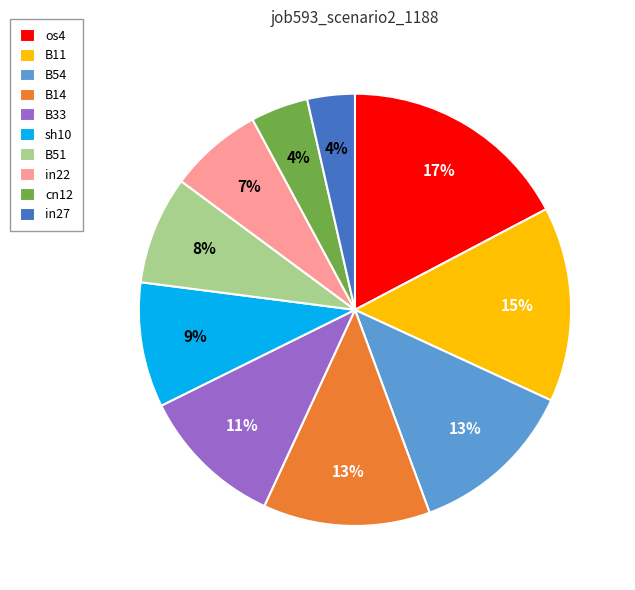

True or false: B14 accounts for 18% of the total.

False